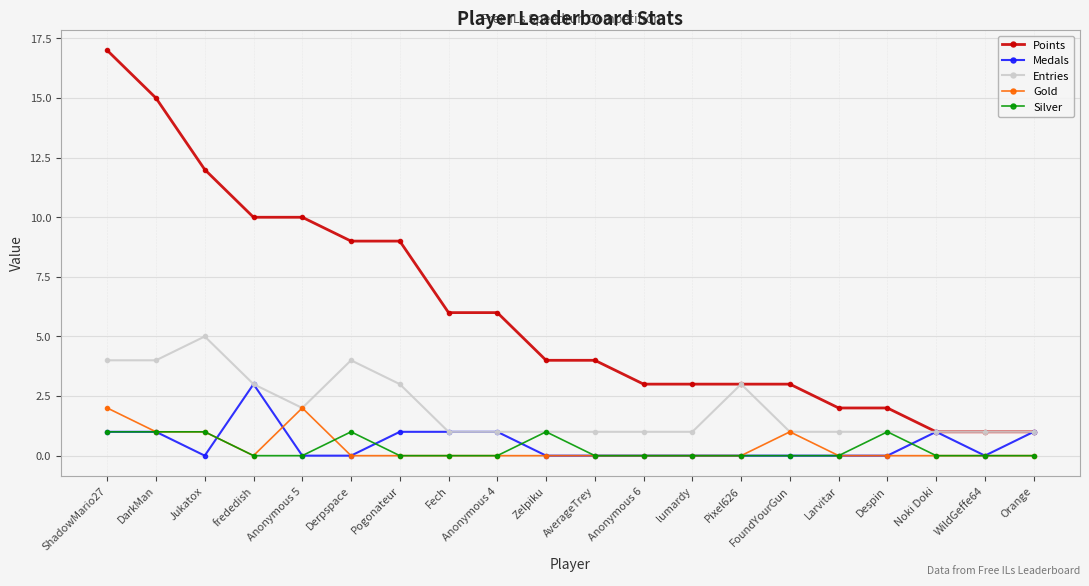

What is the sum of the Points values at Pogonateur and Noki Doki?

10